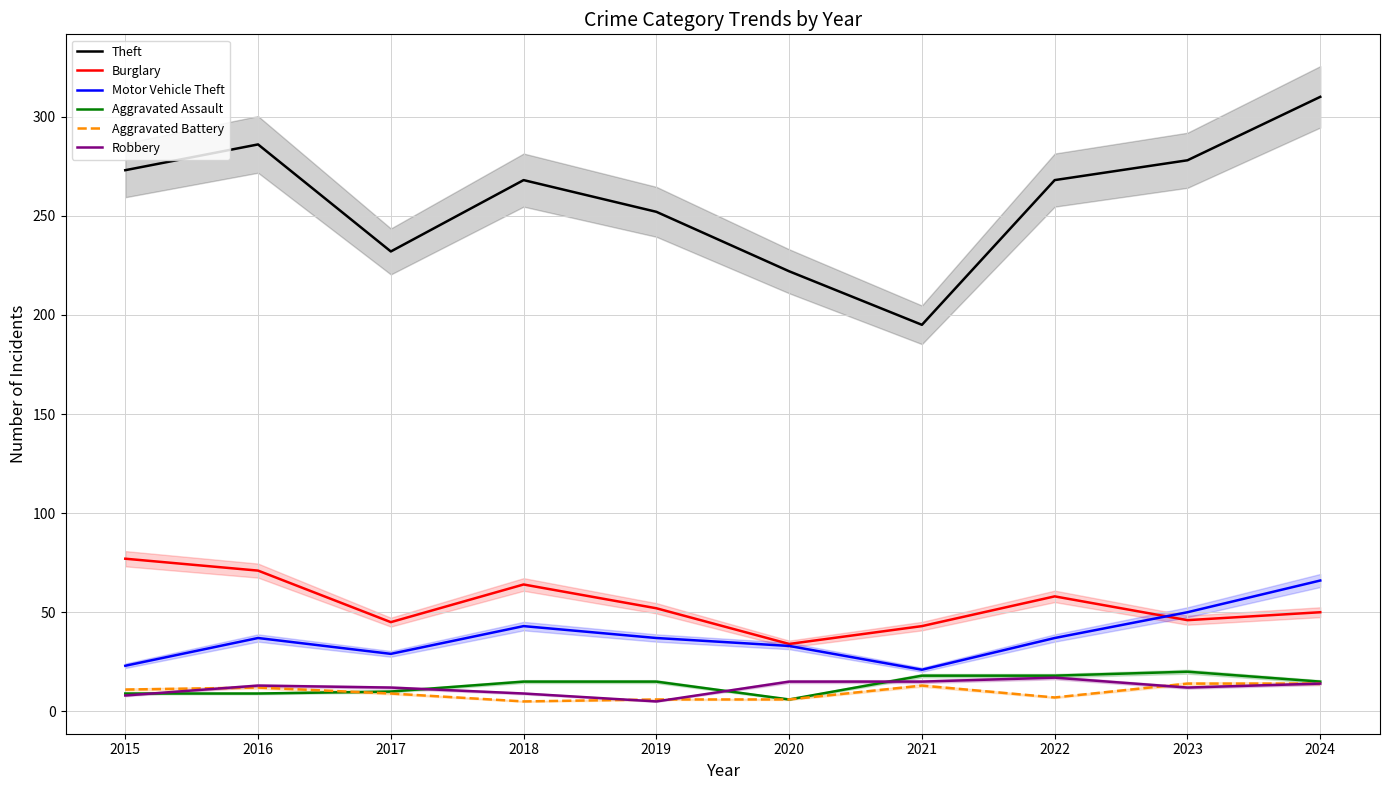

What is the average value of the Robbery series?

12